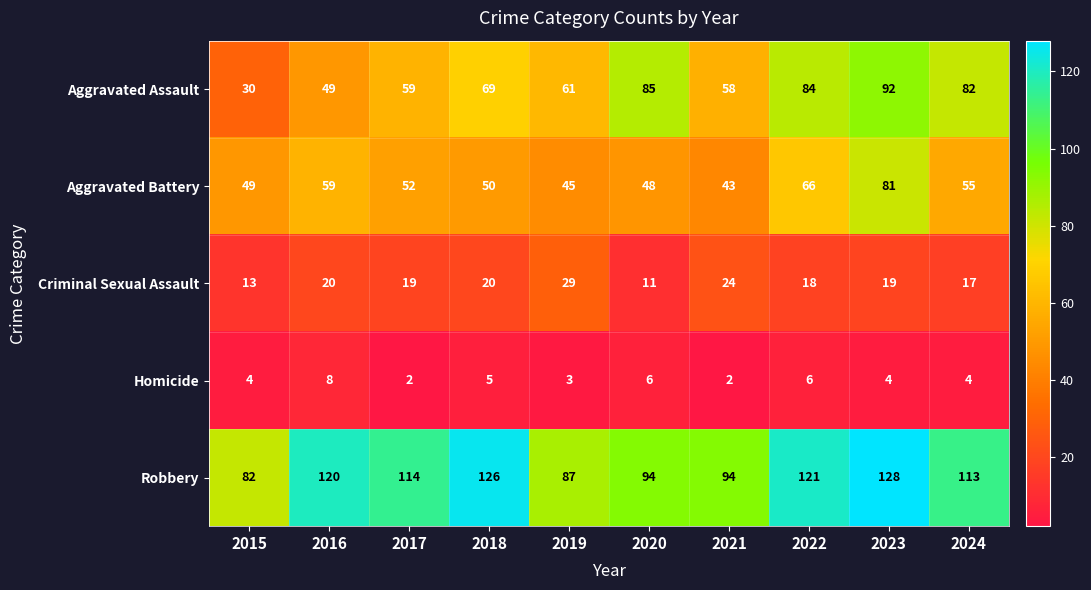

What is the maximum value for Robbery?

128